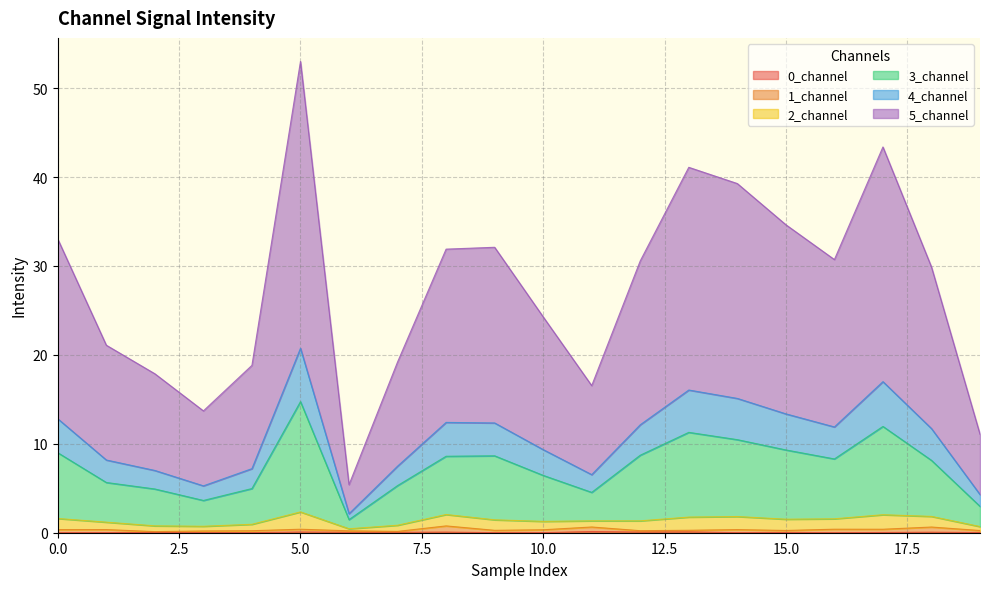

At which category is the sum across all series the highest?

5.0